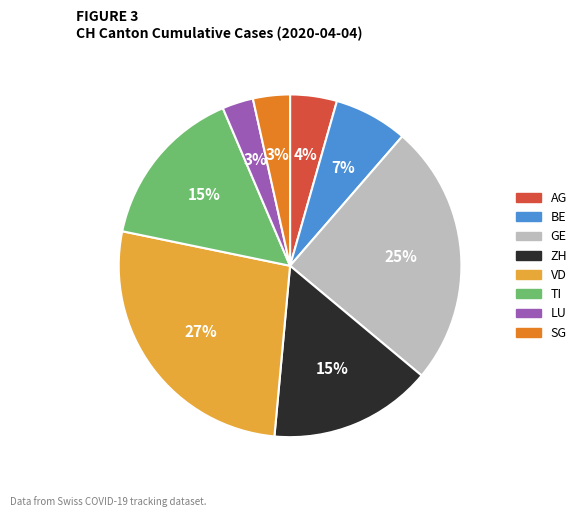

Is the sum of GE and LU greater than half?

No